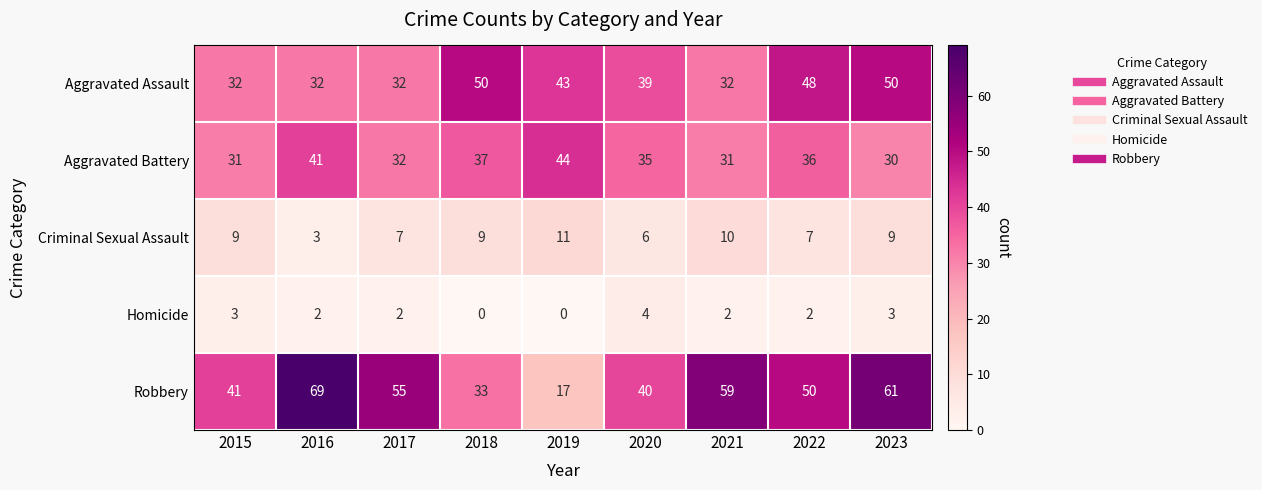

Rank the series by their maximum value, from highest to lowest.

Robbery, Aggravated Assault, Aggravated Battery, Criminal Sexual Assault, Homicide